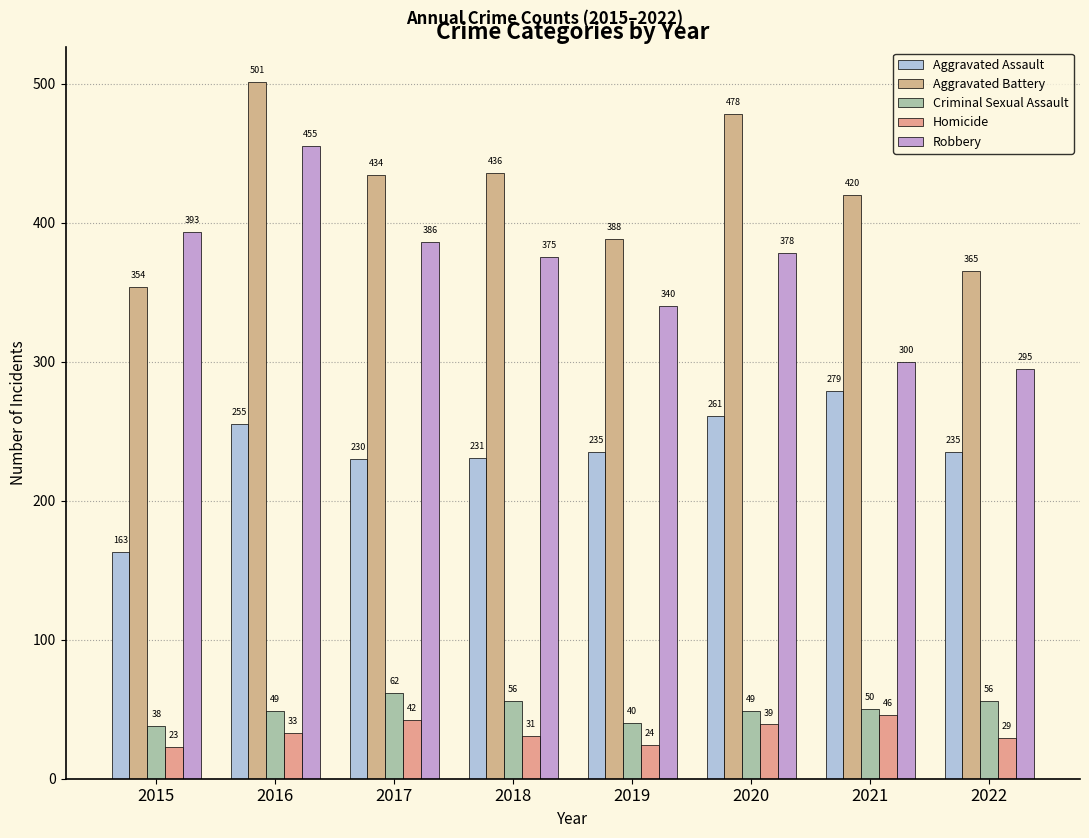

What is the average value of the Aggravated Battery series?

422